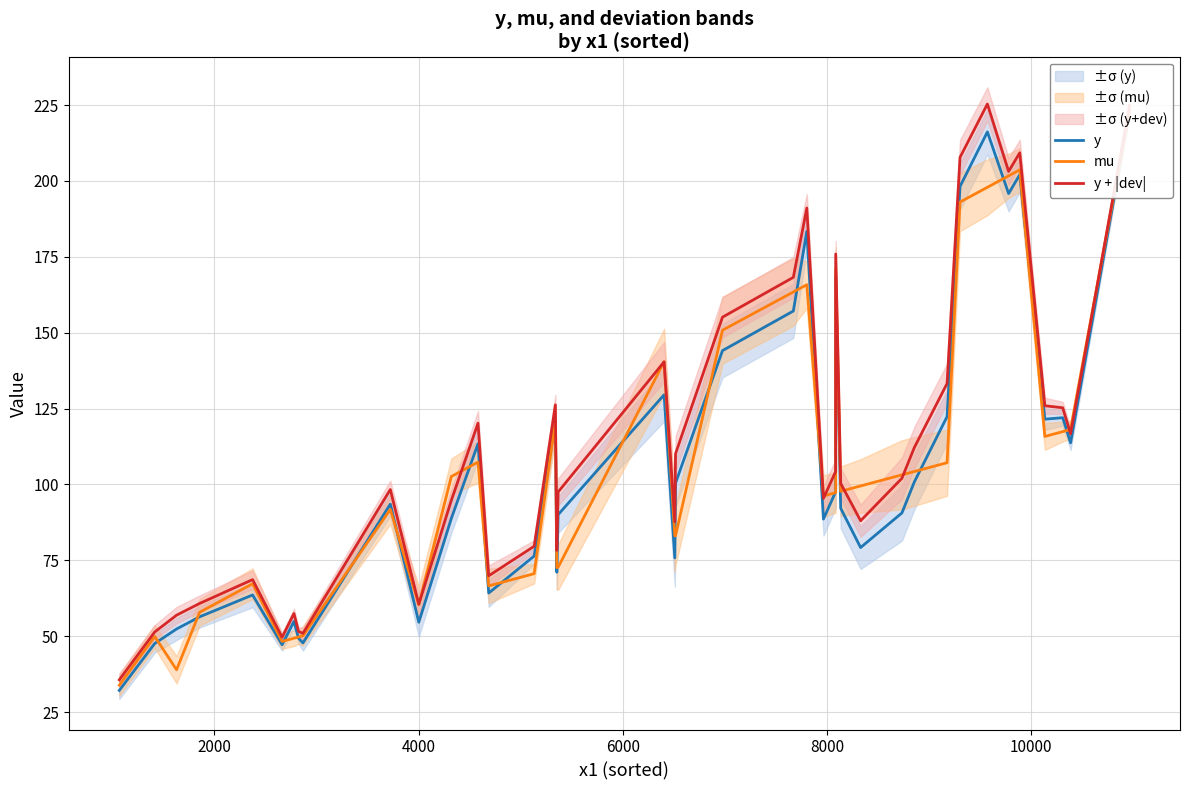

Reading left to right, what are all the values shown in this chart?

y: 32.1	47.6	52.4	56.4	63.6	47.2	54.8	49.3	47.8	93.5	54.6	88.8	113.4	64.2	76.4	120.7	71.1	90.0	129.5	75.8	100.4	144.1	157.1	183.4	88.6	97.6	168.7	92.1	79.2	90.6	100.8	122.3	198.2	216.1	195.8	202.1	121.5	122.0	113.7	223.0
mu: 33.9	49.9	38.9	57.9	67.3	48.3	49.3	49.7	50.1	91.8	60.4	102.6	107.3	66.6	70.6	121.1	72.6	72.7	140.4	83.0	83.1	150.8	163.4	165.8	96.2	97.3	170.9	97.7	99.5	103.2	104.2	107.1	193.0	197.9	201.7	203.6	115.8	117.4	118.1	223.2
y + |dev|: 35.6	51.4	56.9	60.8	68.6	49.6	57.5	51.5	50.9	98.3	60.5	94.8	120.2	69.9	79.6	126.2	78.3	97.5	140.4	87.7	110.1	155.1	168.2	191.1	95.4	104.3	175.9	100.3	88.0	102.0	112.1	133.2	207.7	225.3	203.1	209.3	125.9	125.2	116.7	224.9